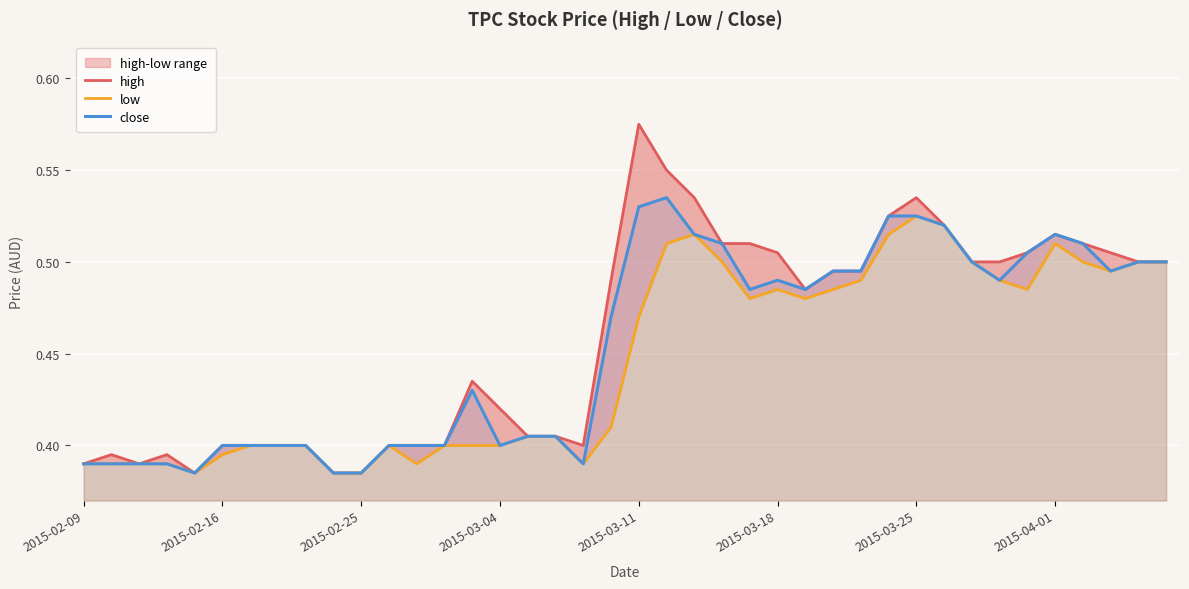

The close series shows 0.4 at 2015-02-16. True or false?

True